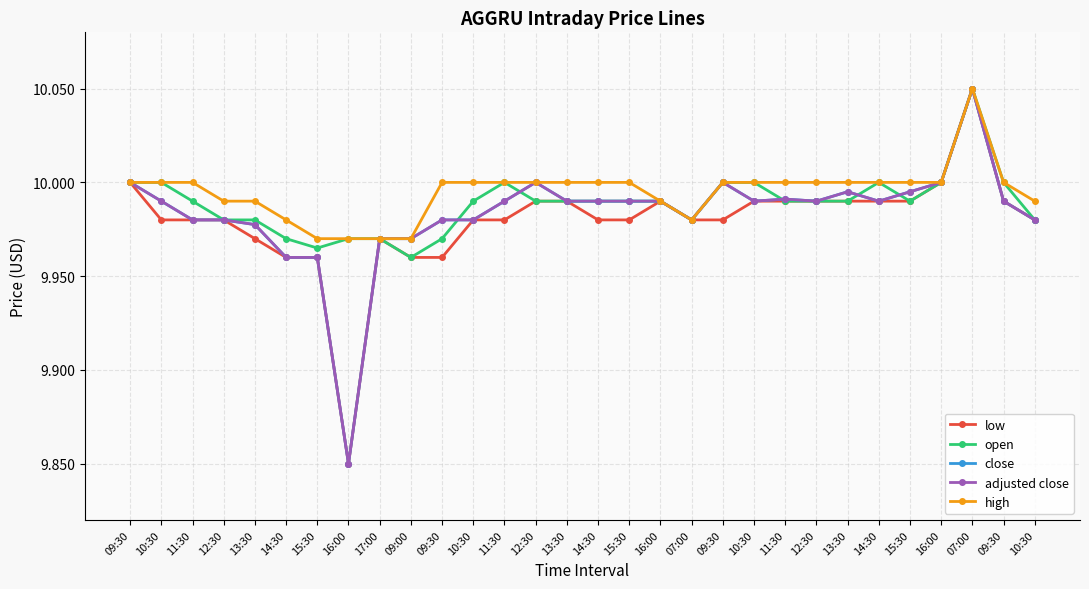

Is this an area chart (filled region under the line)?

No